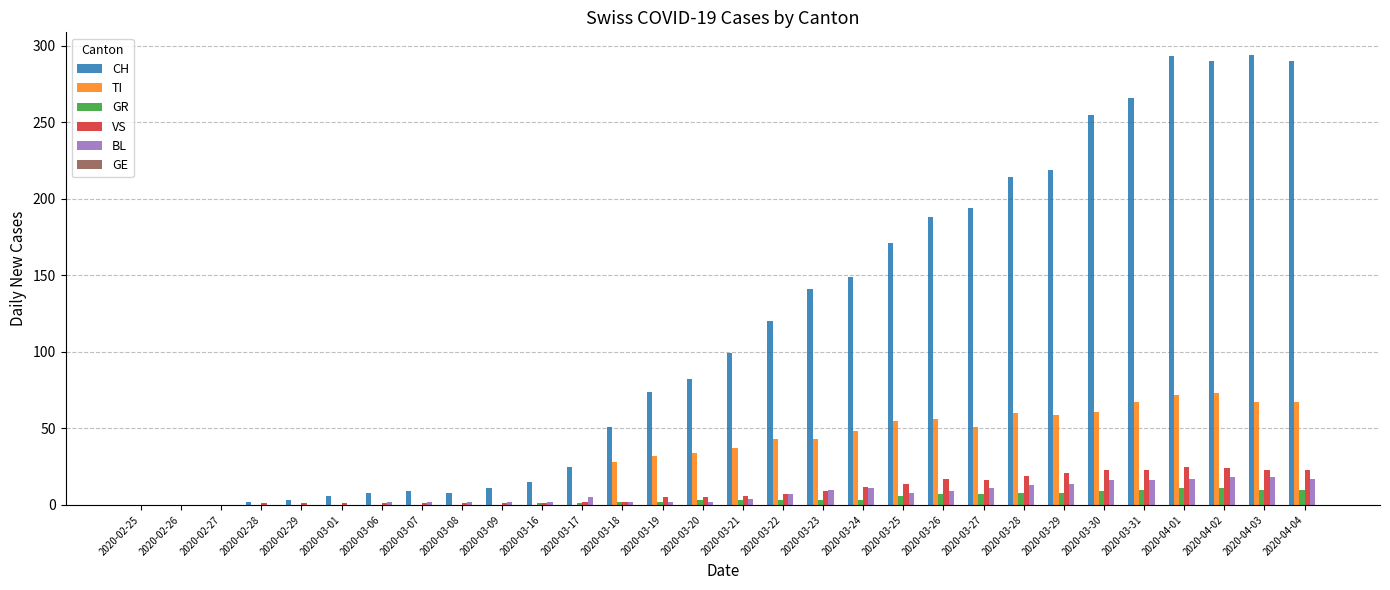

Which series has the largest total across all categories?

CH